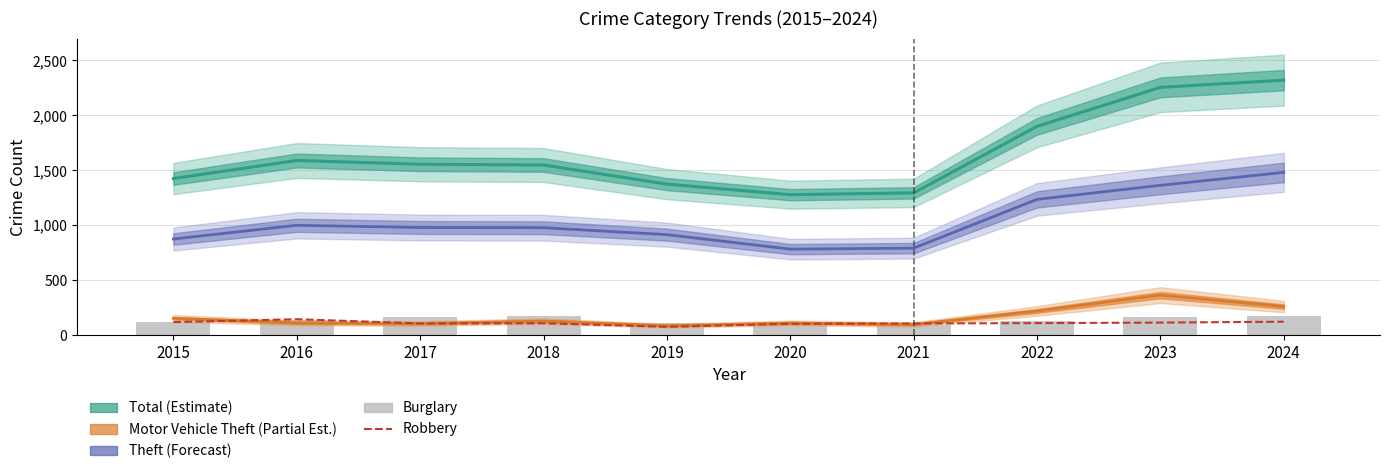

Does the chart contain any negative values?

No